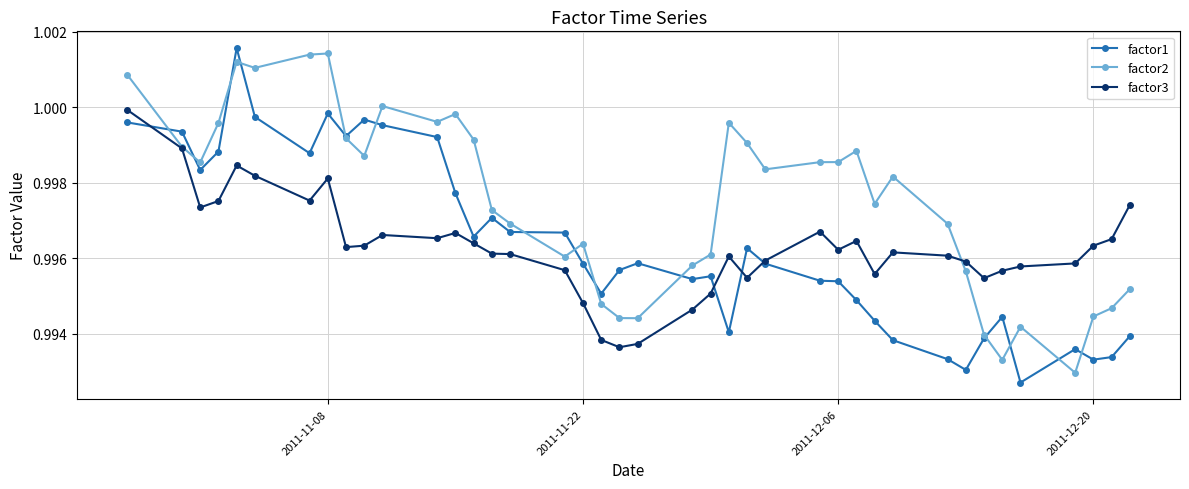

Which series has the largest total across all categories?

factor2